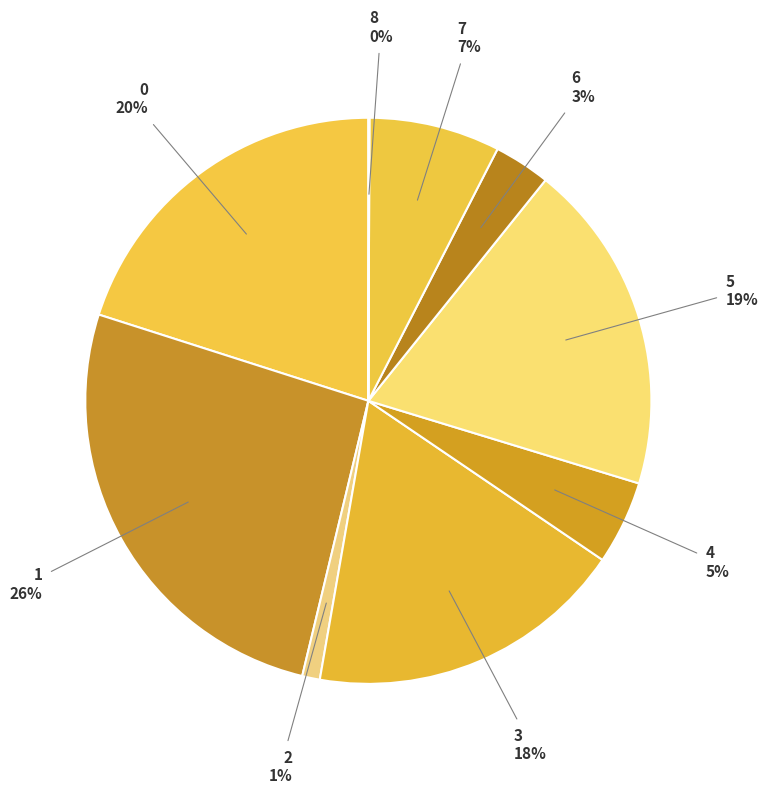

Combined, do 1 and 3 account for over 50%?

No